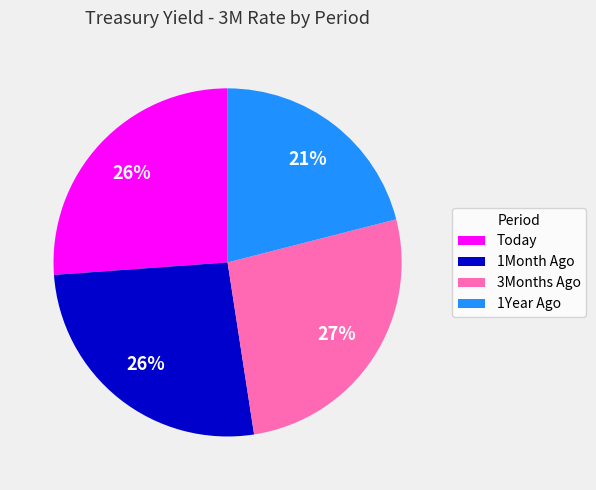

Count the number of slices in the pie.

4